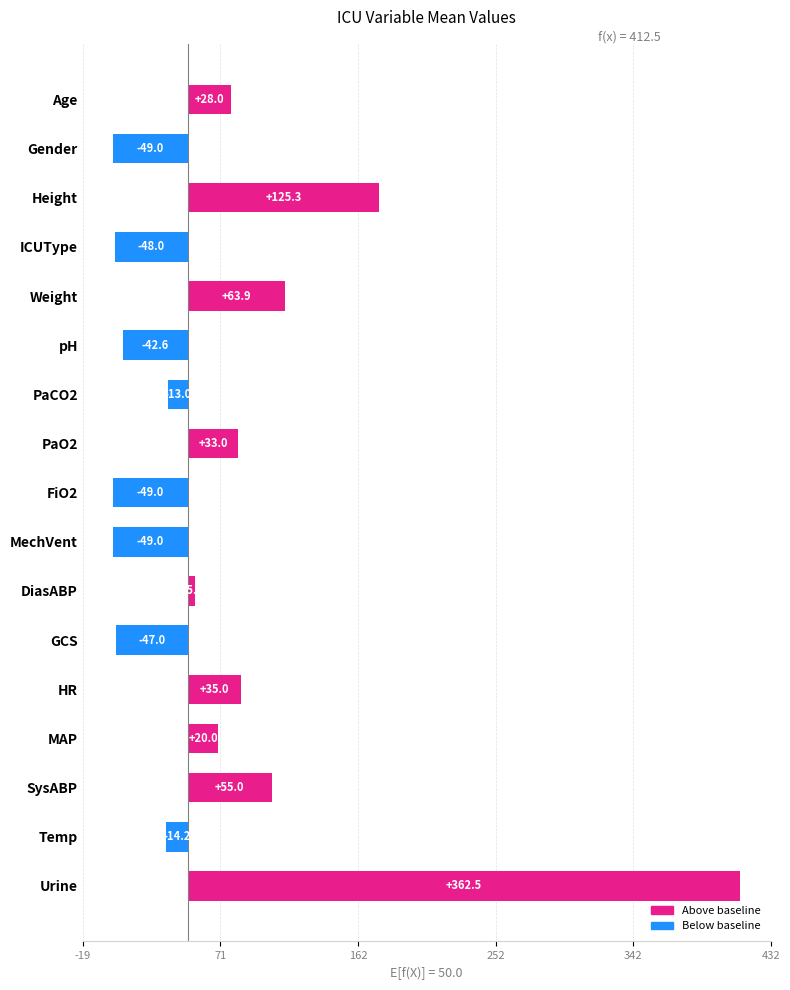

The chart shows a value of 14.3 at PaO2. True or false?

False